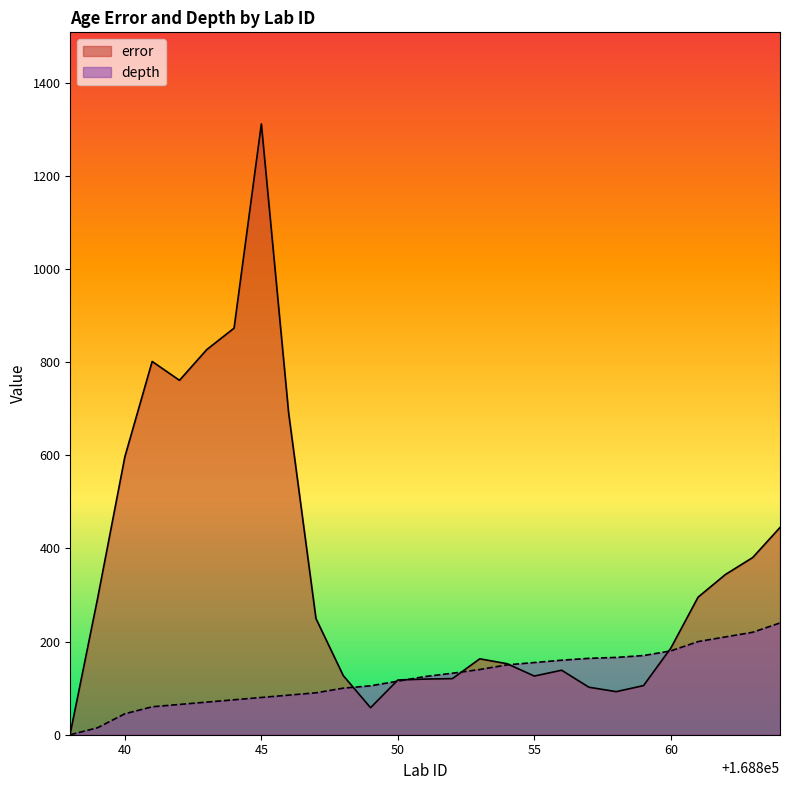

Which category has the highest value across all series?

45